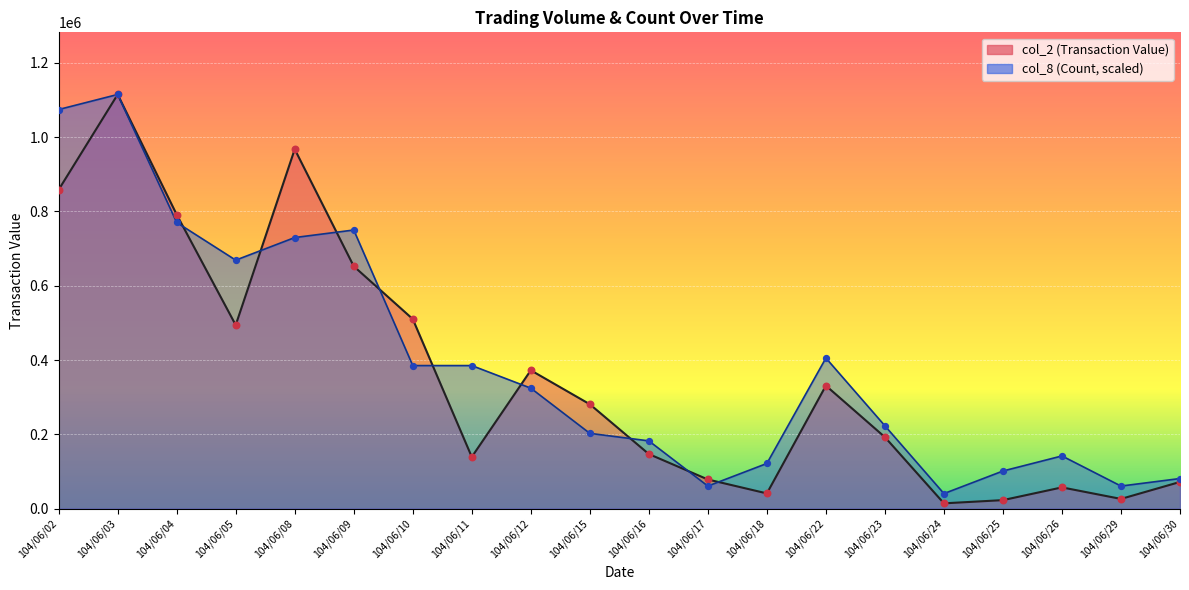

Which series contains the lowest Y value?

col_2 (Transaction Value)